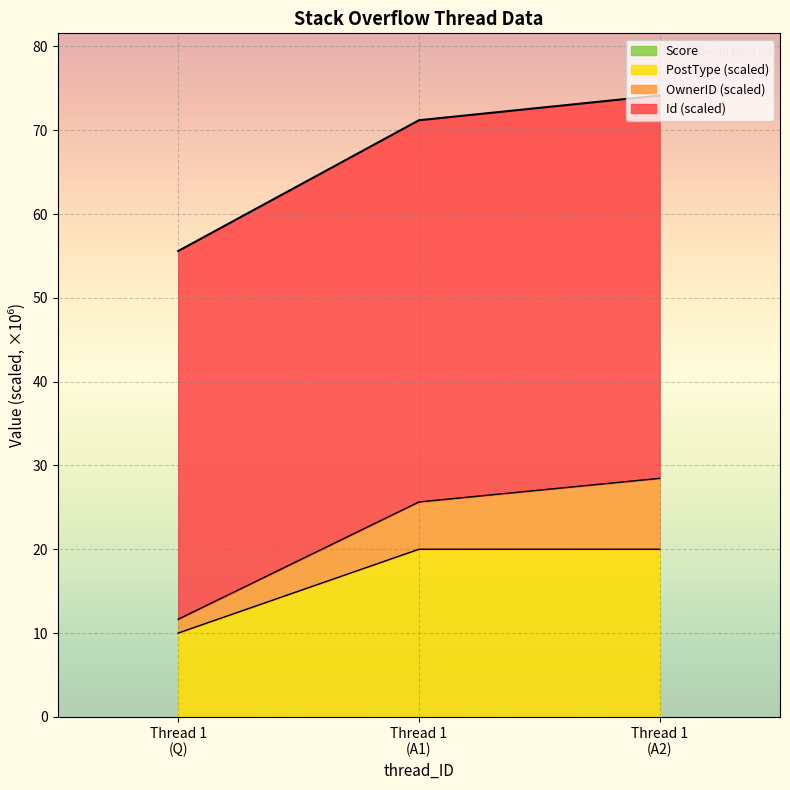

Is it true that PostType equals 44.1 at Thread 1 (A2)?

False